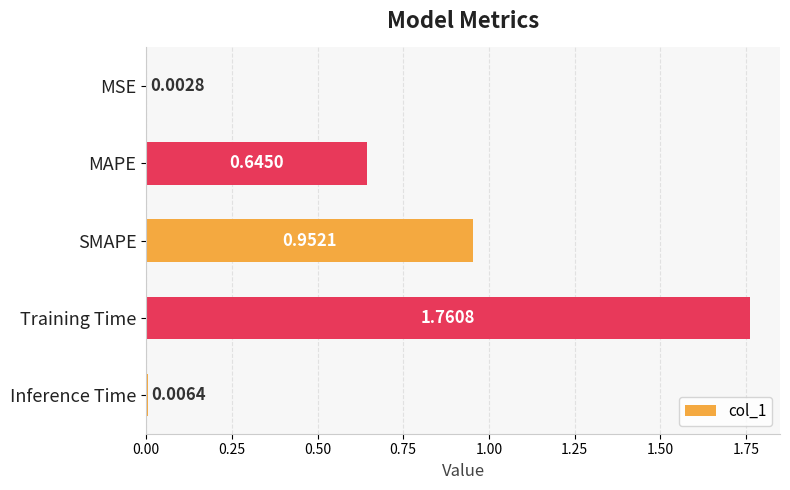

What is the change in value from MSE to SMAPE?

+0.9